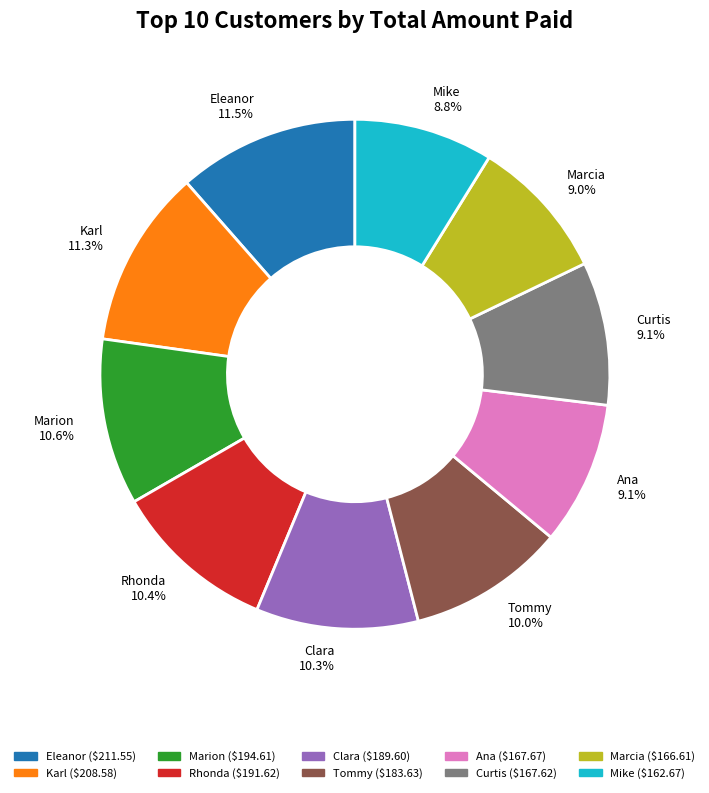

To the nearest percent, what is the difference between the largest and smallest slice percentages?

3%